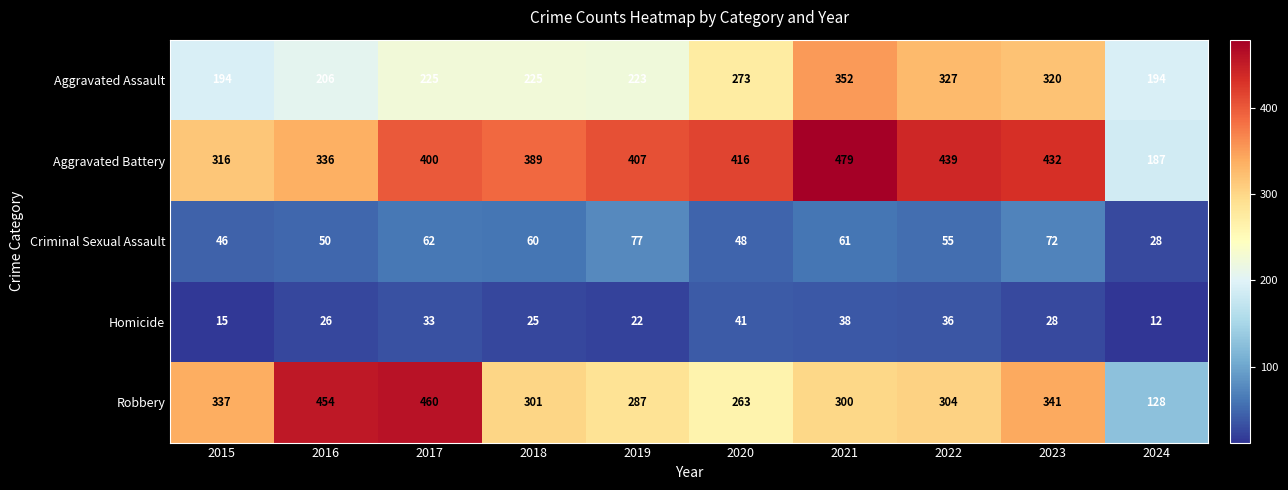

Which series has the largest total across all categories?

Aggravated Battery